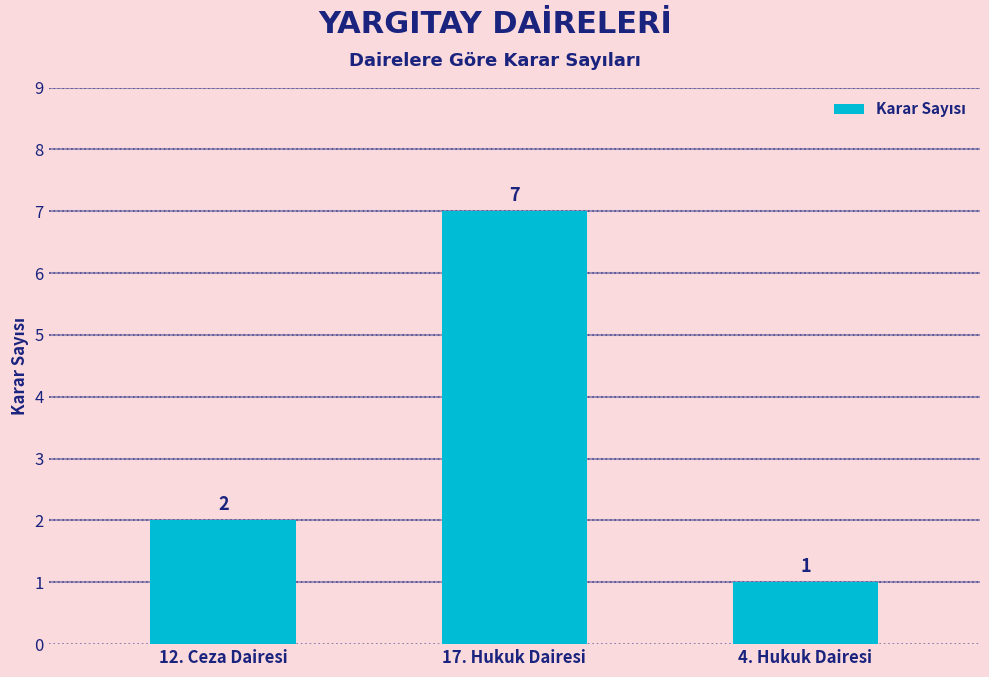

How many bars are there in total?

3